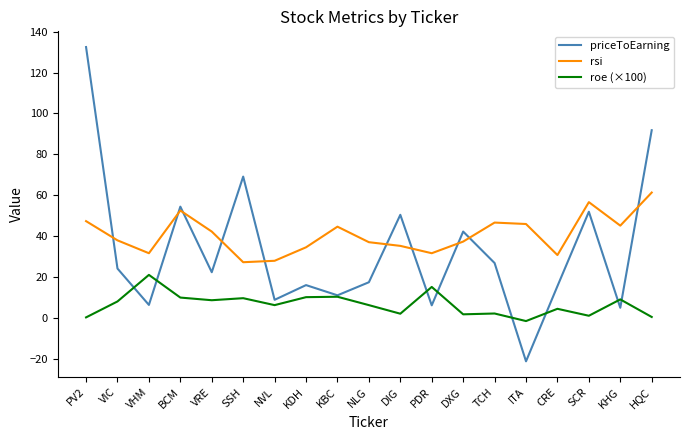

What position from the left is CRE?

16